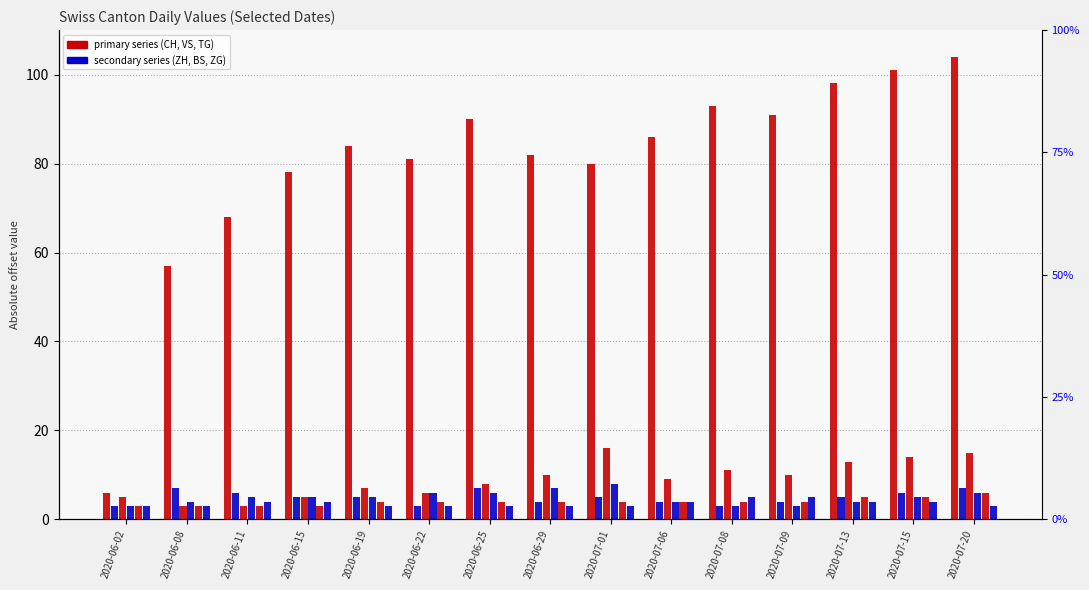

Does the chart contain stacked bars?

No